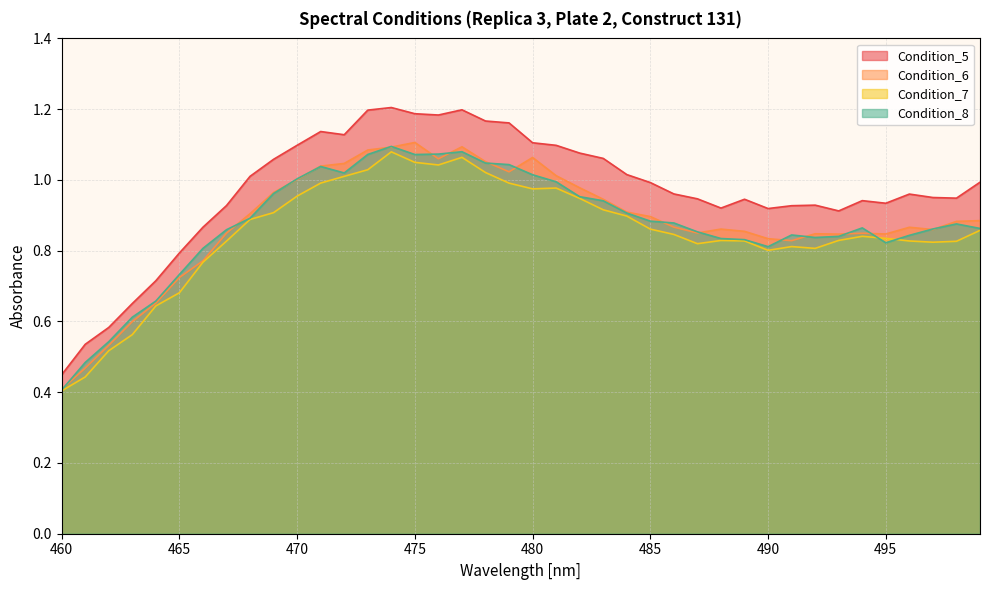

At which category is the sum across all series the highest?

474